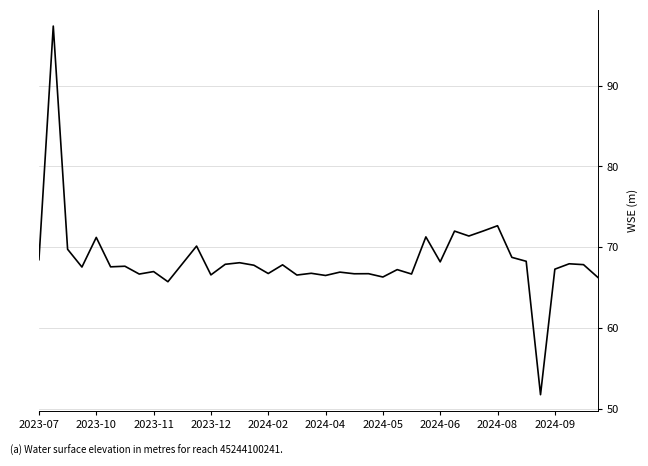

What is the smallest value displayed?

51.8